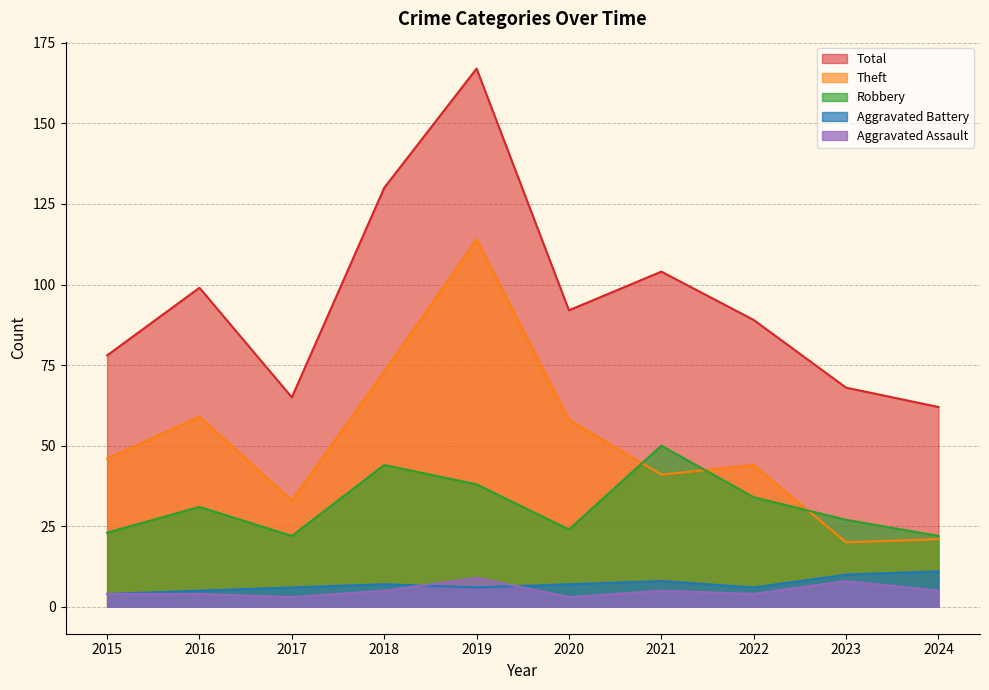

Which series has the widest spread of values?

Total